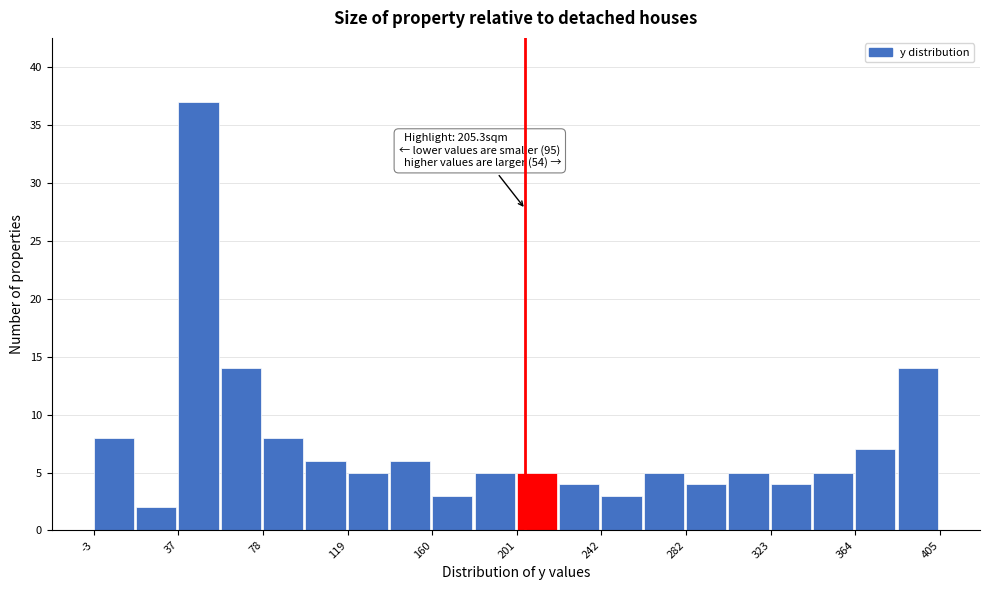

Which range on the x-axis has the tallest bar?

40 to 60